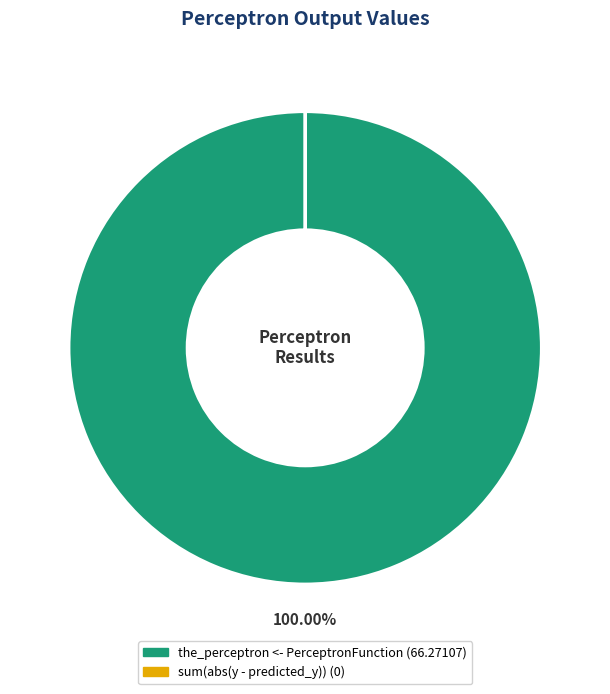

Is there a majority slice in this chart?

Yes